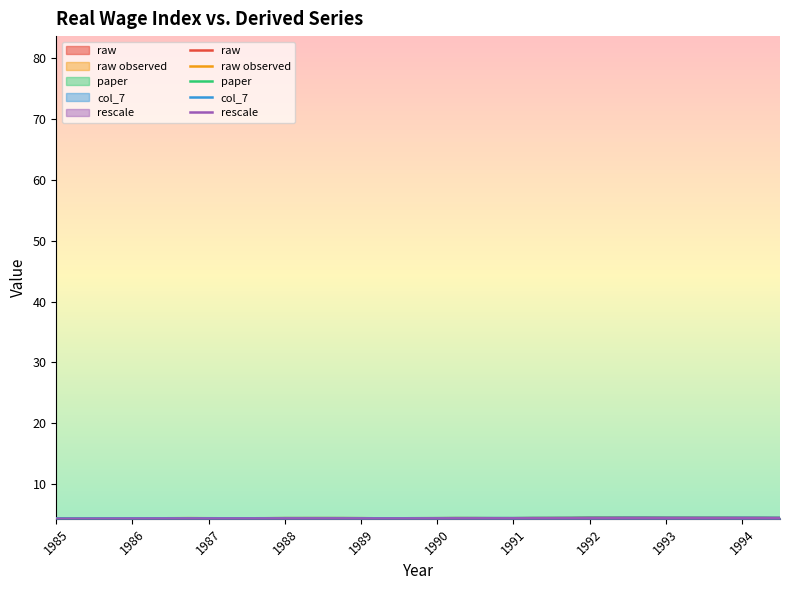

Count the number of data series in this chart.

5